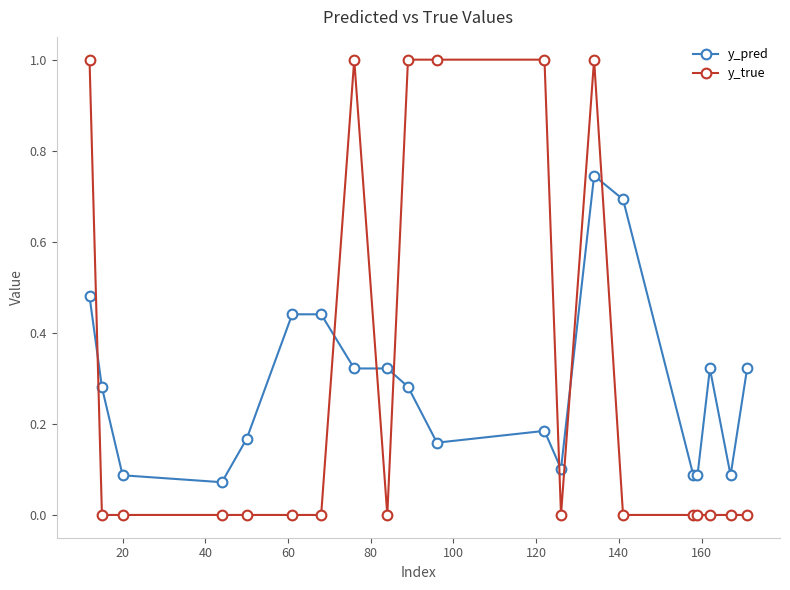

What is the sum of all y_true values?

6.0